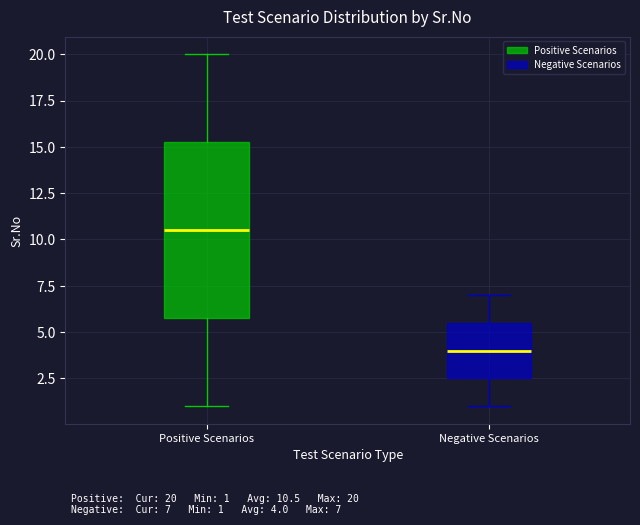

Comparing the boxes themselves (not the whiskers), which one is the tallest?

Positive Scenarios